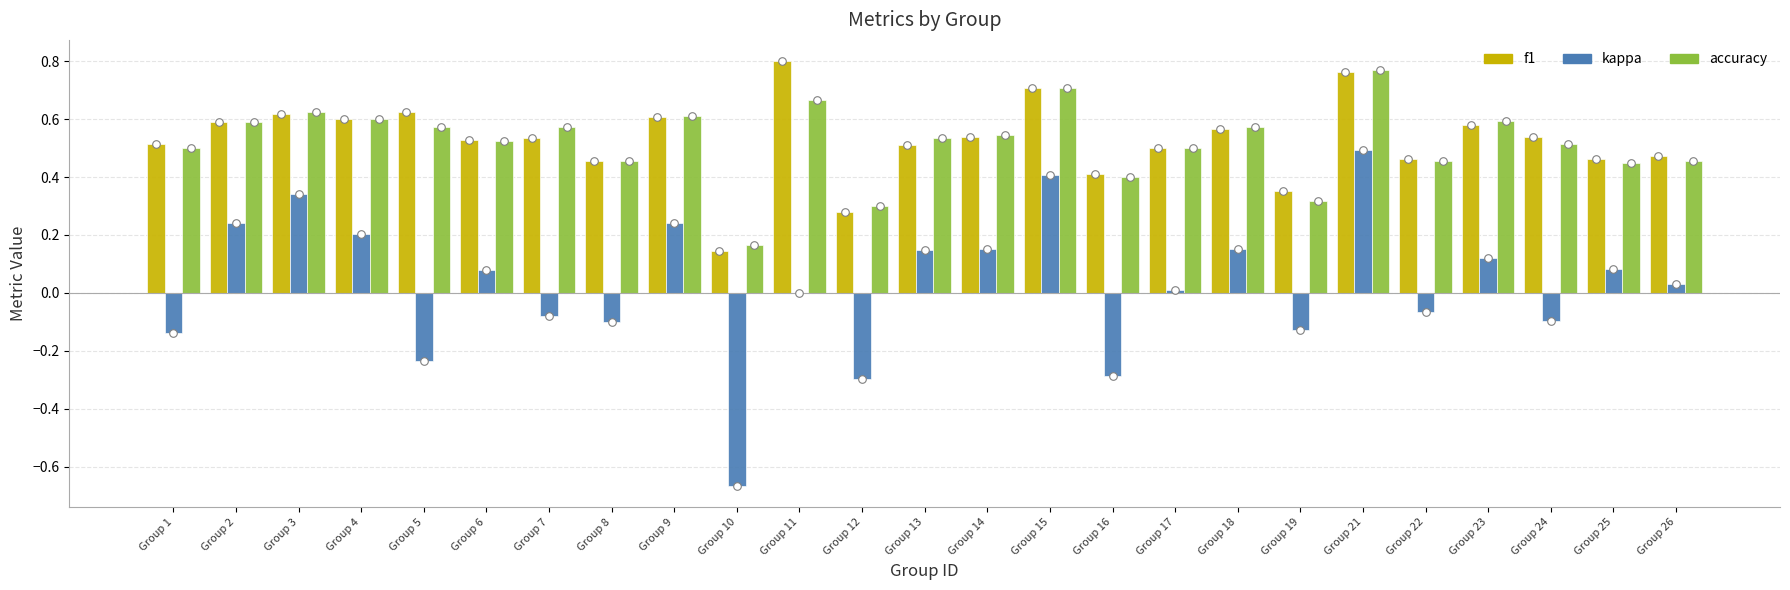

At which category is the sum across all series the highest?

Group 21